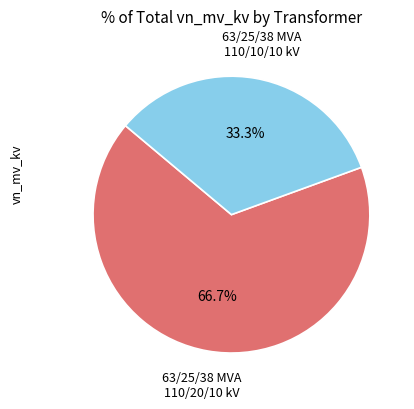

Does any single category account for the majority?

Yes